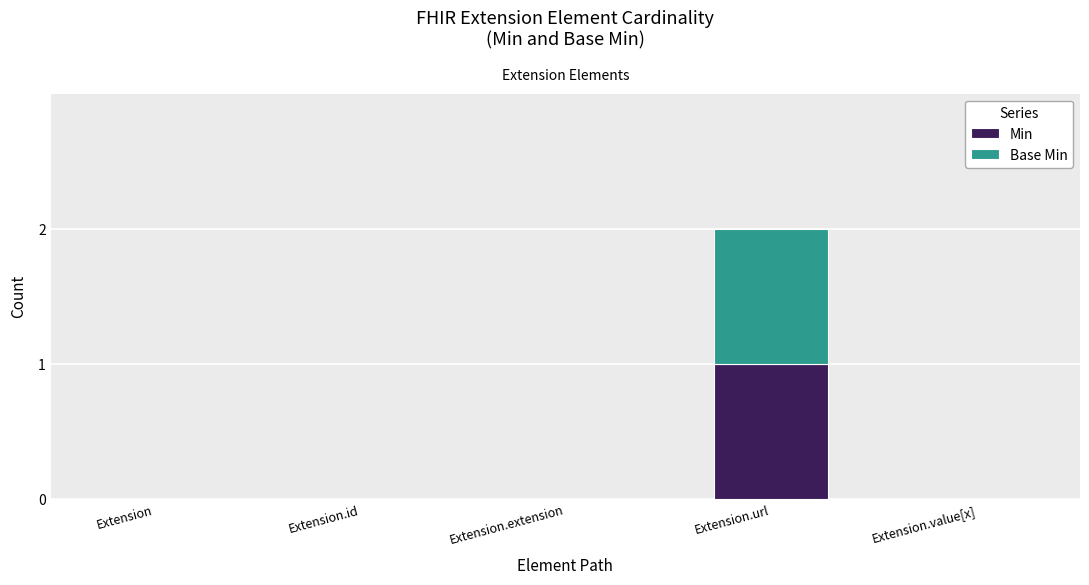

Is it true that Min equals 0 at Extension?

True